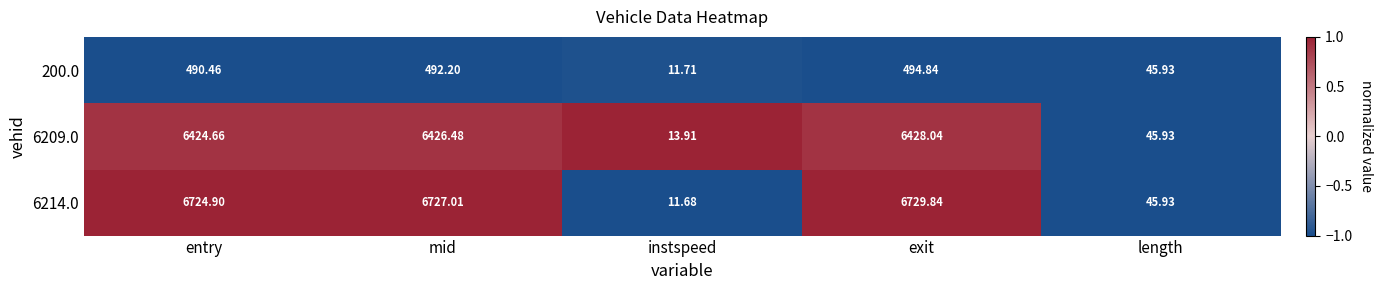

Where does the 200.0 series first go above 490?

entry